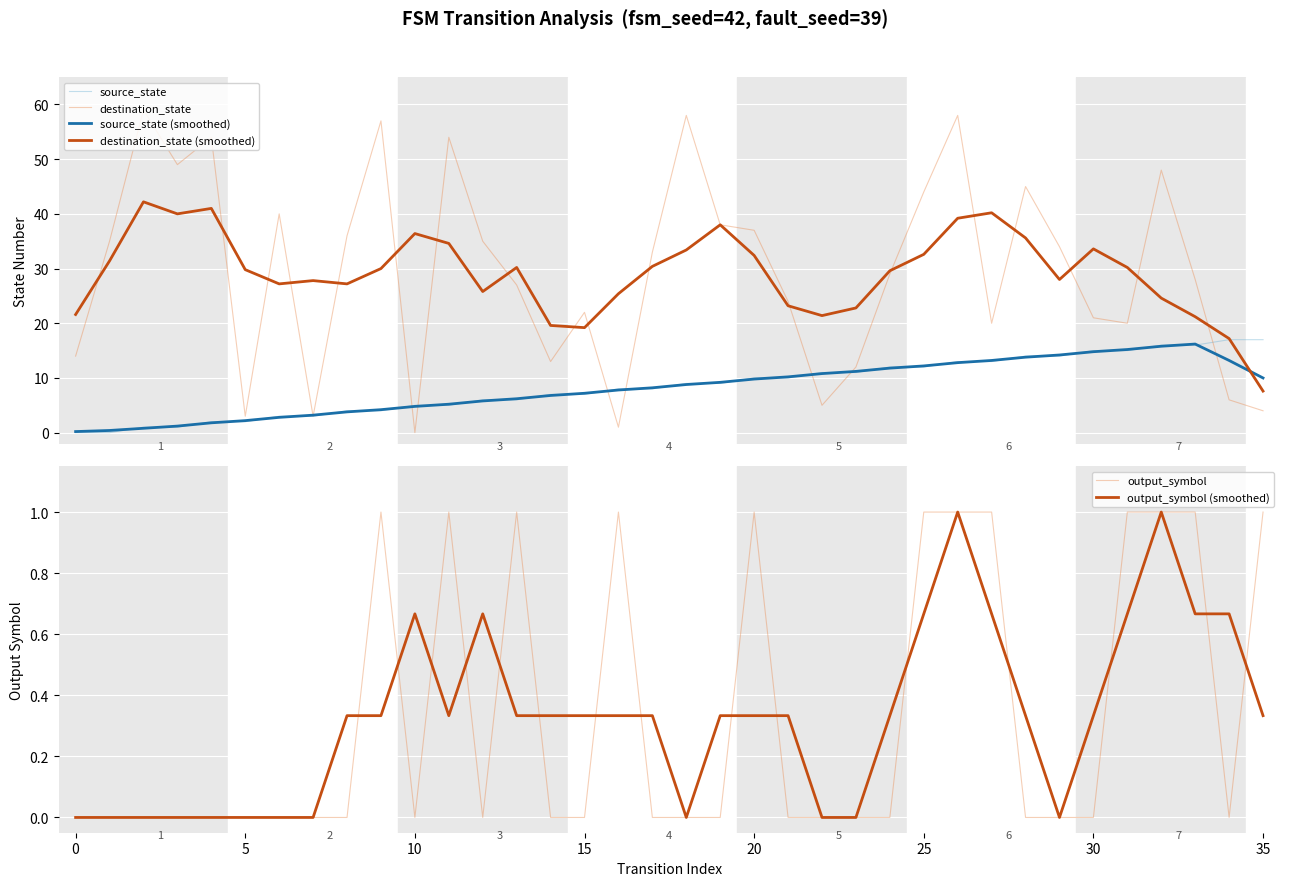

What is the approximate value of destination_state at 16?

1.0